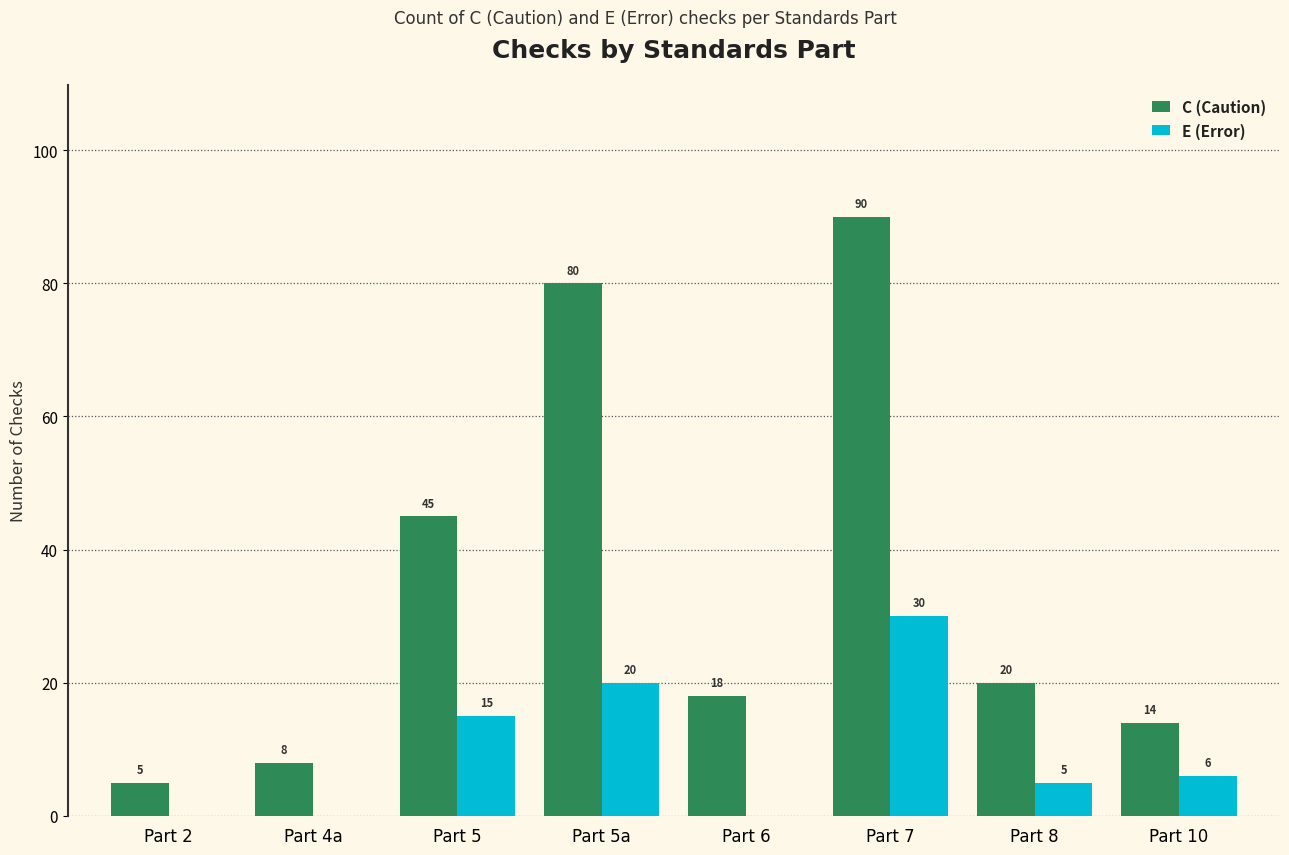

Is it true that C (Caution) equals 14 at Part 10?

True